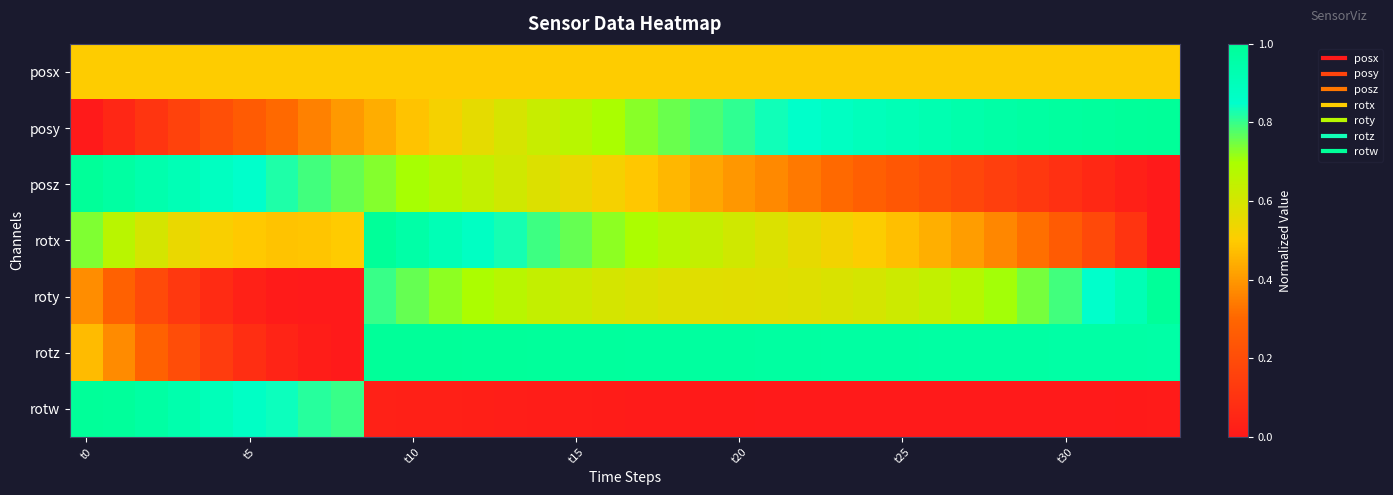

At how many categories does at least one series exceed 0?

34